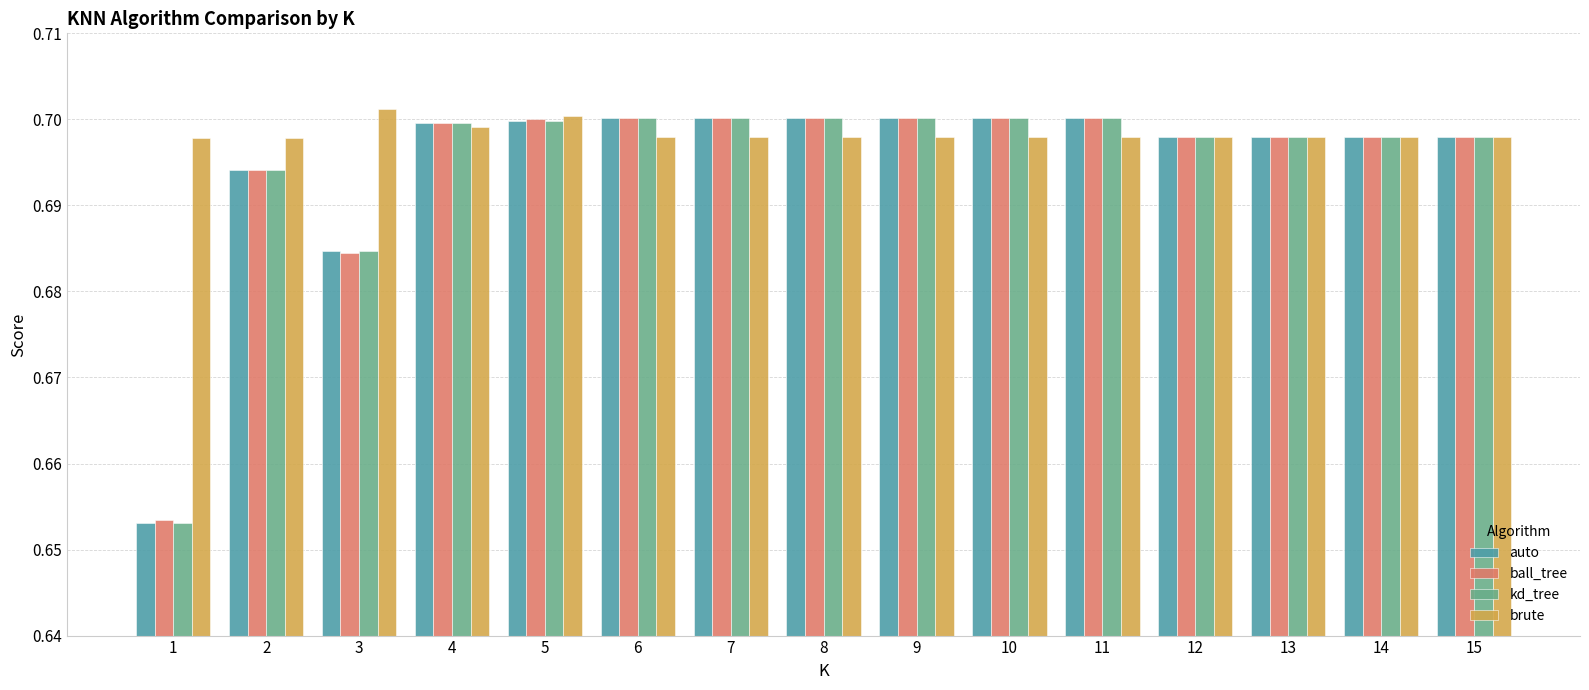

What are all the series names shown in the legend?

auto, ball_tree, kd_tree, brute